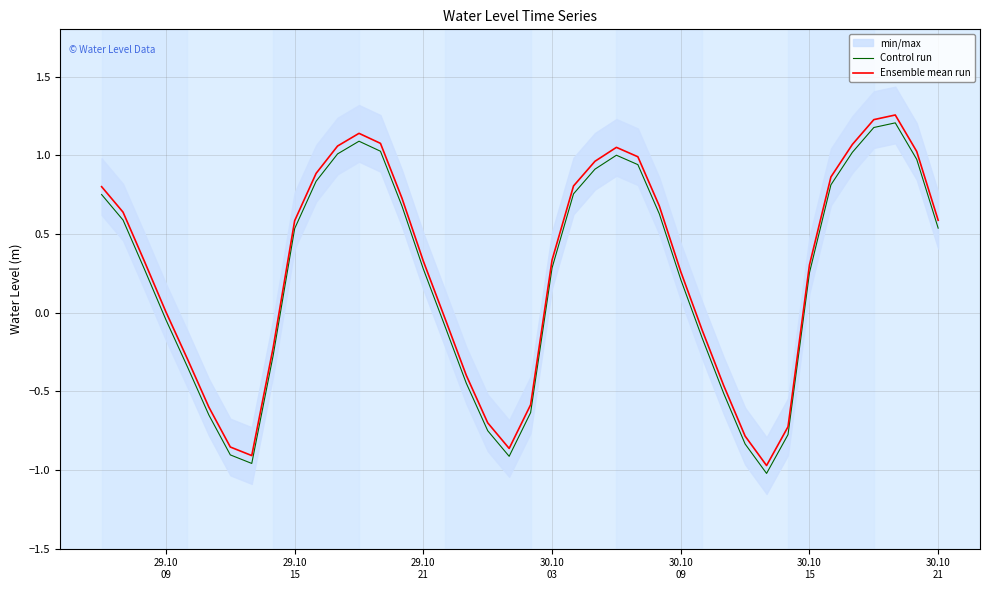

Is this an area chart (filled region under the line)?

No